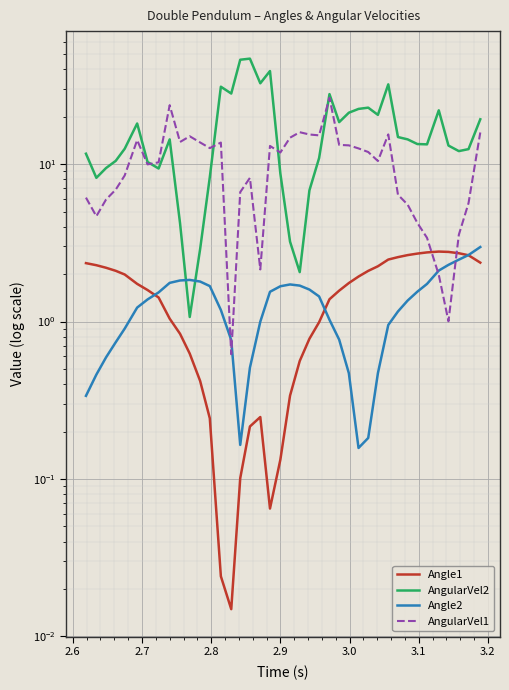

List the series in order of their peak value, lowest first.

Angle1, Angle2, AngularVel1, AngularVel2